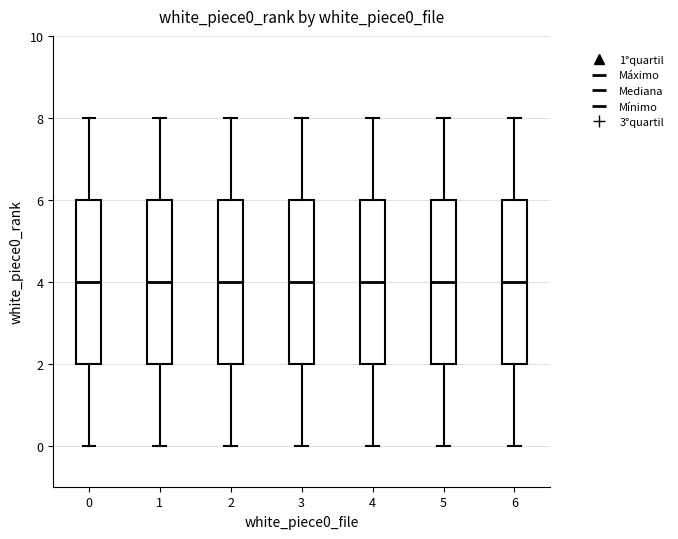

Reading left to right, read every box against the y-axis: the position of its median line, the range the box covers, and the ends of its whiskers. The values are not printed on the chart, so give them approximately, as read against the axis.

0: median 4, box 2 to 6, whiskers 0 to 8
1: median 4, box 2 to 6, whiskers 0 to 8
2: median 4, box 2 to 6, whiskers 0 to 8
3: median 4, box 2 to 6, whiskers 0 to 8
4: median 4, box 2 to 6, whiskers 0 to 8
5: median 4, box 2 to 6, whiskers 0 to 8
6: median 4, box 2 to 6, whiskers 0 to 8